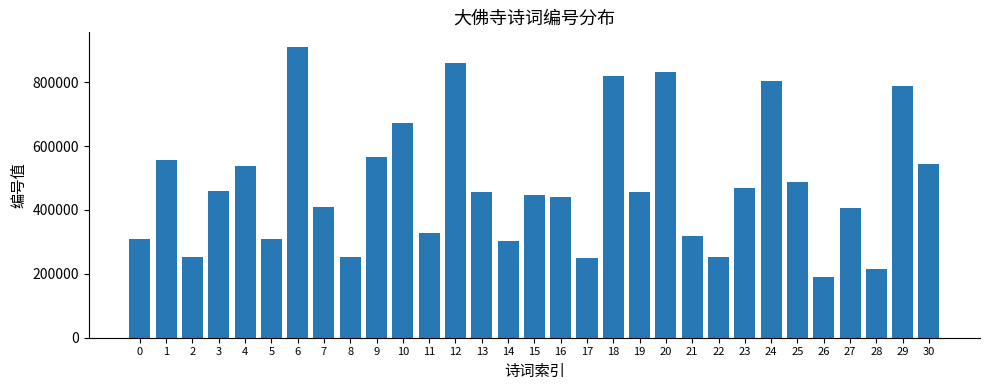

What value does the data have at 28, to the nearest 10?

215380